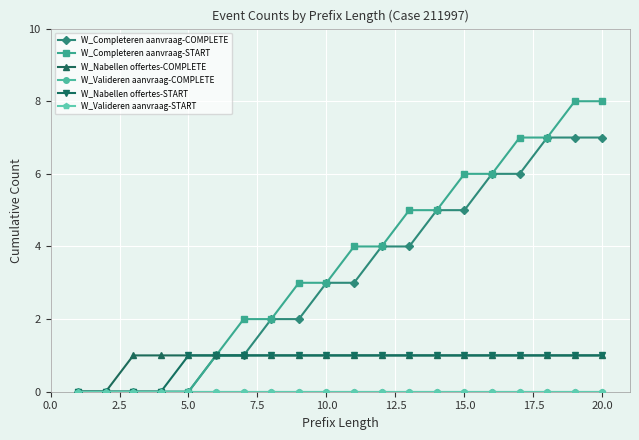

Which category has the highest value in the W_Nabellen offertes-START series?

5.0